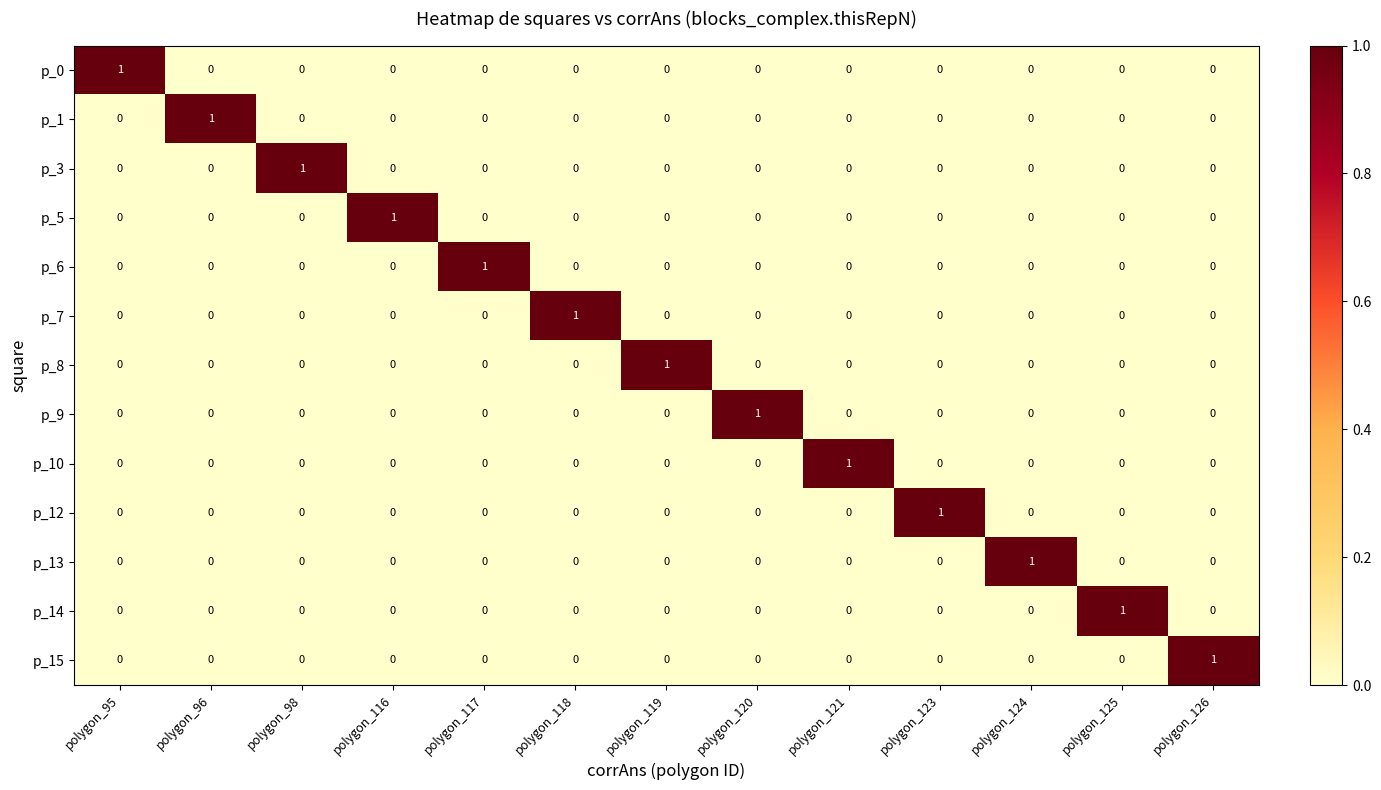

What is the greatest value displayed?

1